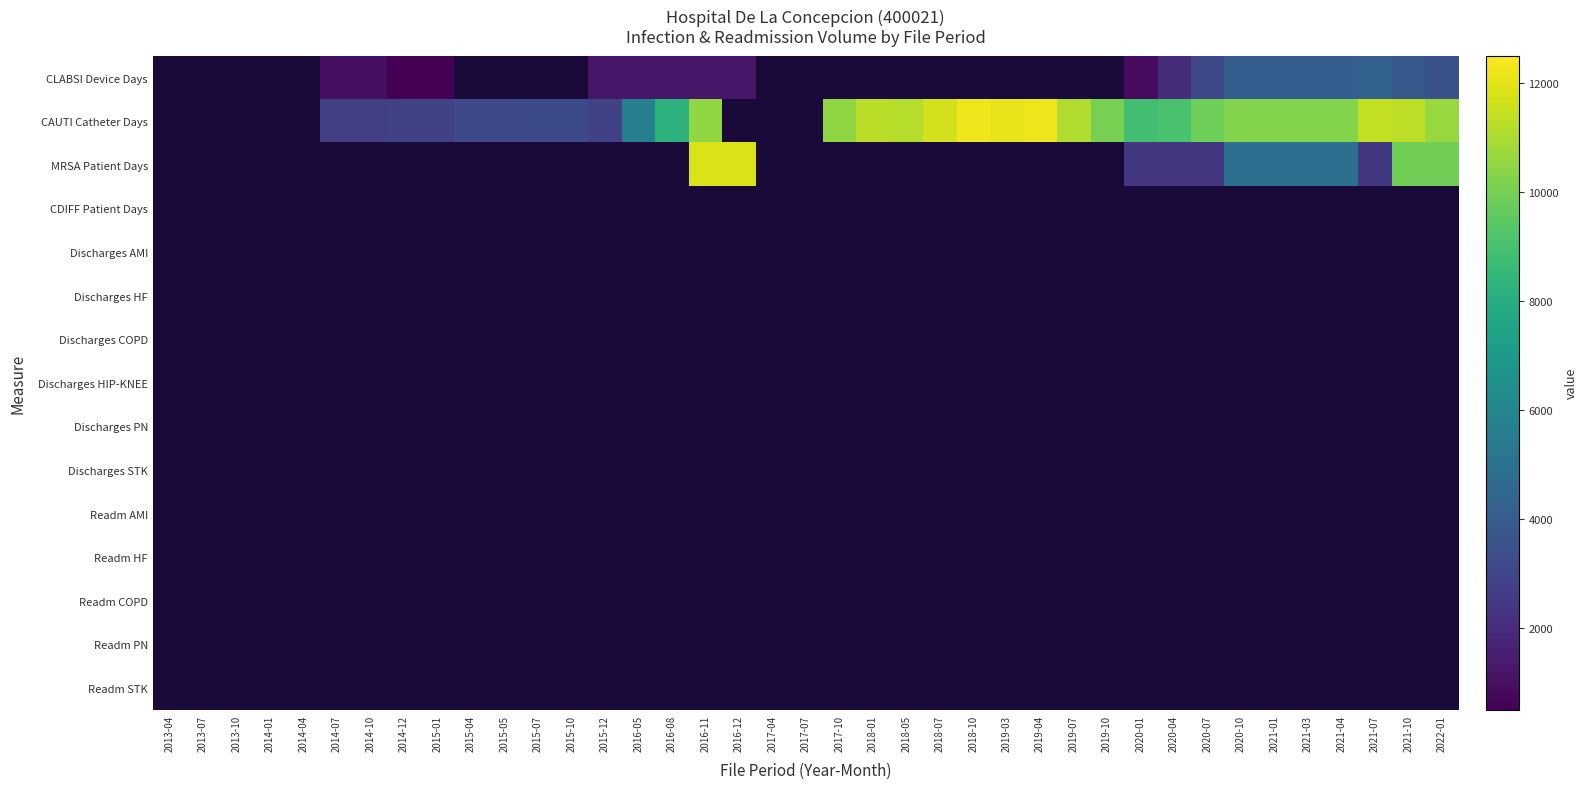

Rank the series by their maximum value, from highest to lowest.

CAUTI Catheter Days, MRSA Patient Days, CLABSI Device Days, CDIFF Patient Days, Discharges AMI, Discharges HF, Discharges COPD, Discharges HIP-KNEE, Discharges PN, Discharges STK, Readm AMI, Readm HF, Readm COPD, Readm PN, Readm STK